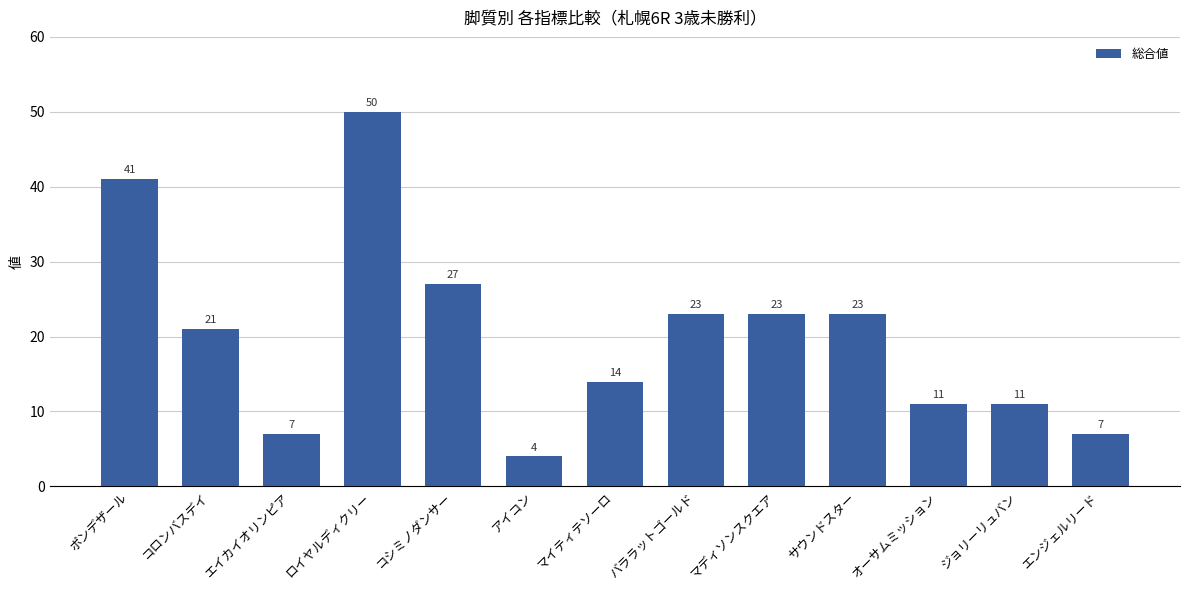

True or false: the data shows 88 at ロイヤルディクリー.

False